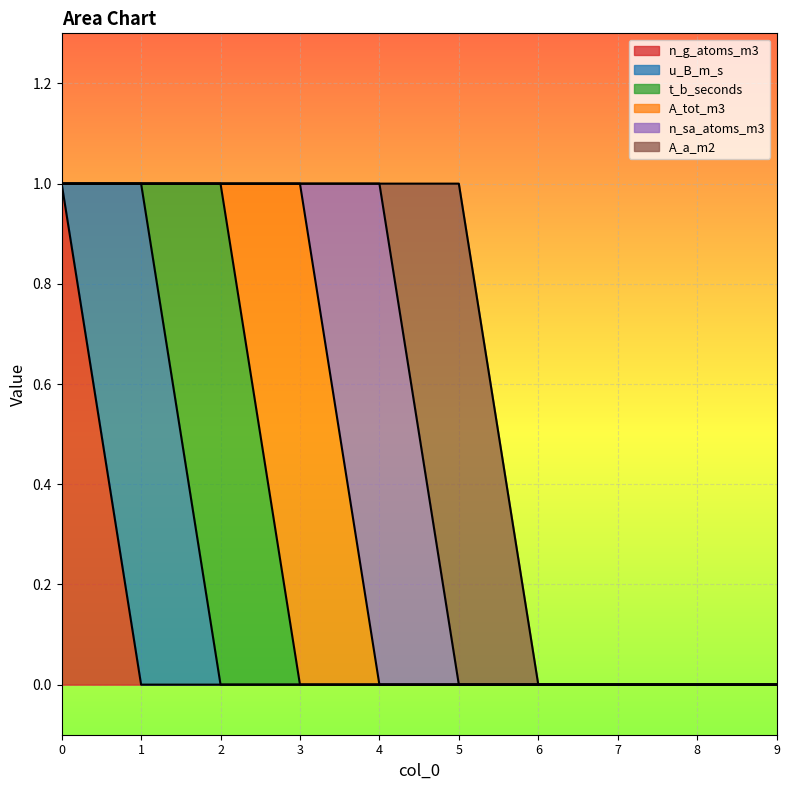

True or false: u_B_m_s and A_tot_m3 intersect in this chart.

False